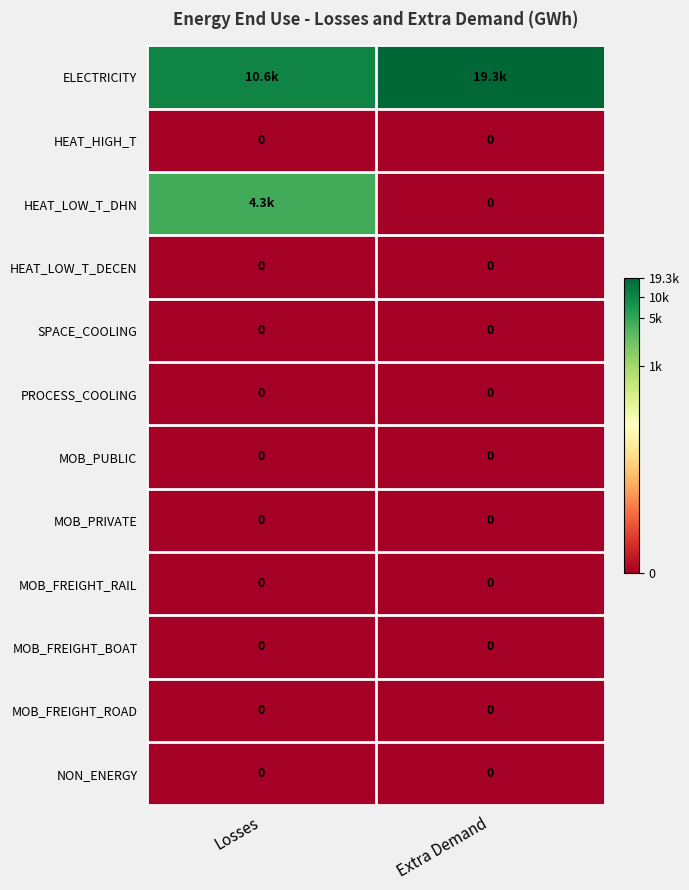

The value of HEAT_HIGH_T at Extra Demand is 0.0. True or false?

True